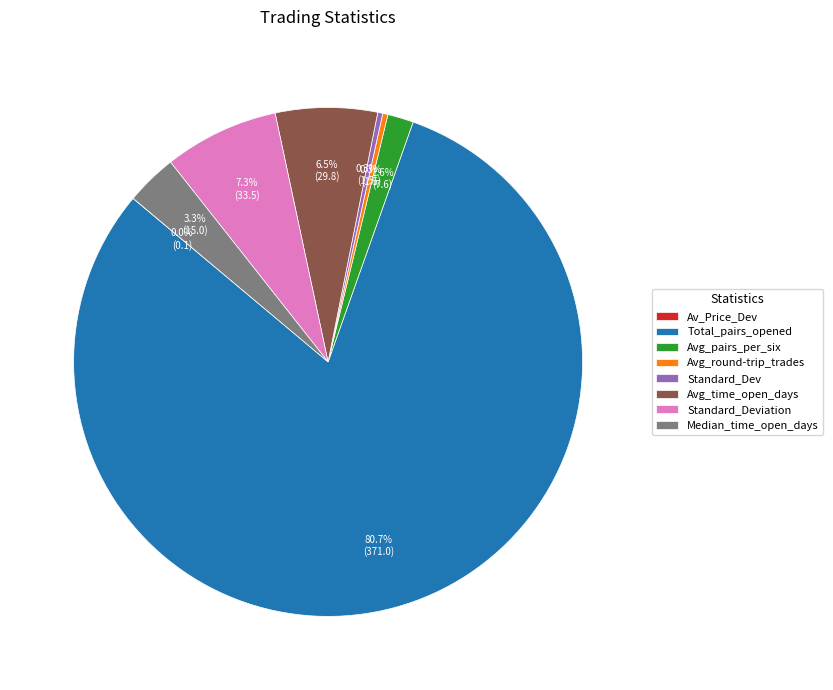

Which slice is the largest?

Total_pairs_opened